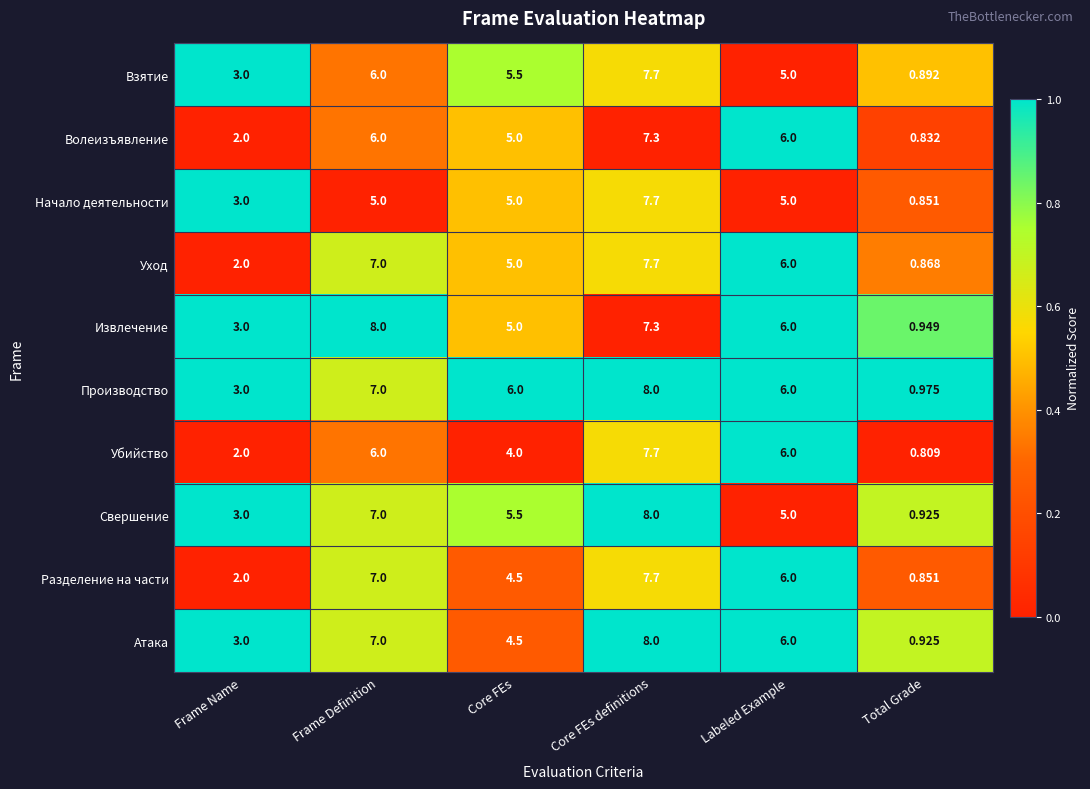

At which label is Начало деятельности closest to 4?

Frame Name